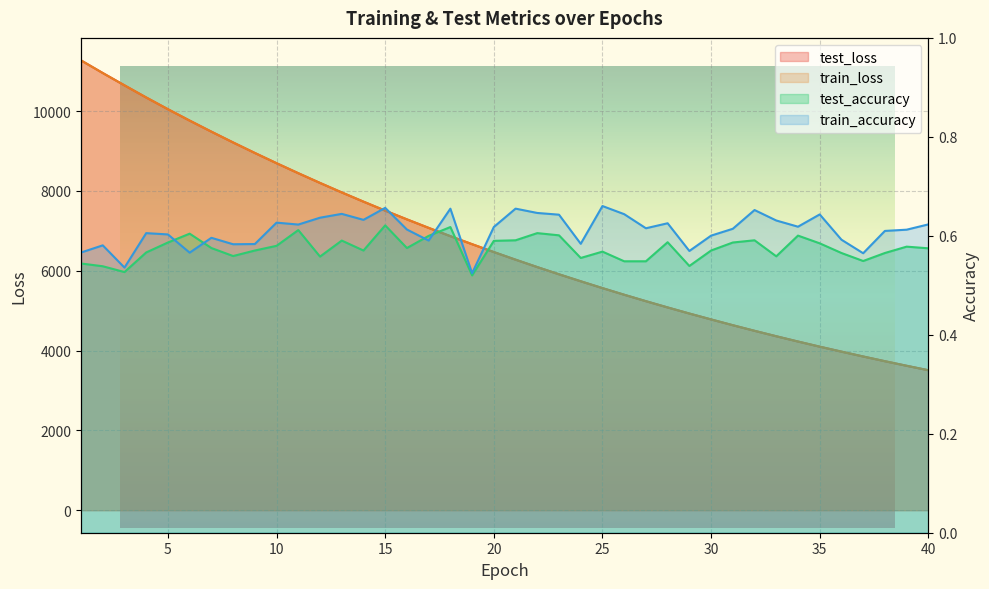

Where does the test_loss series first go above 6468?

1